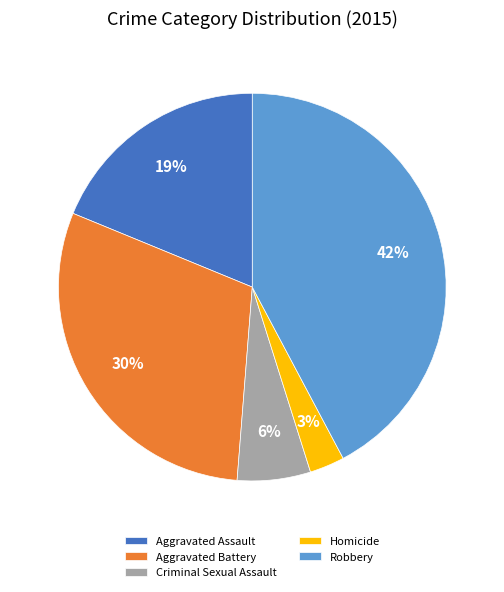

True or false: Aggravated Assault accounts for 19% of the total.

True